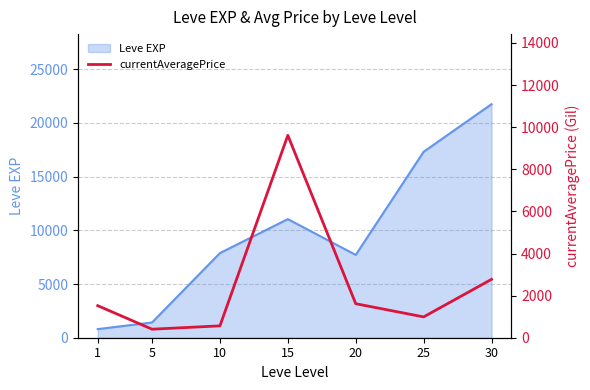

The value of Leve EXP at 30 is 21740. True or false?

True